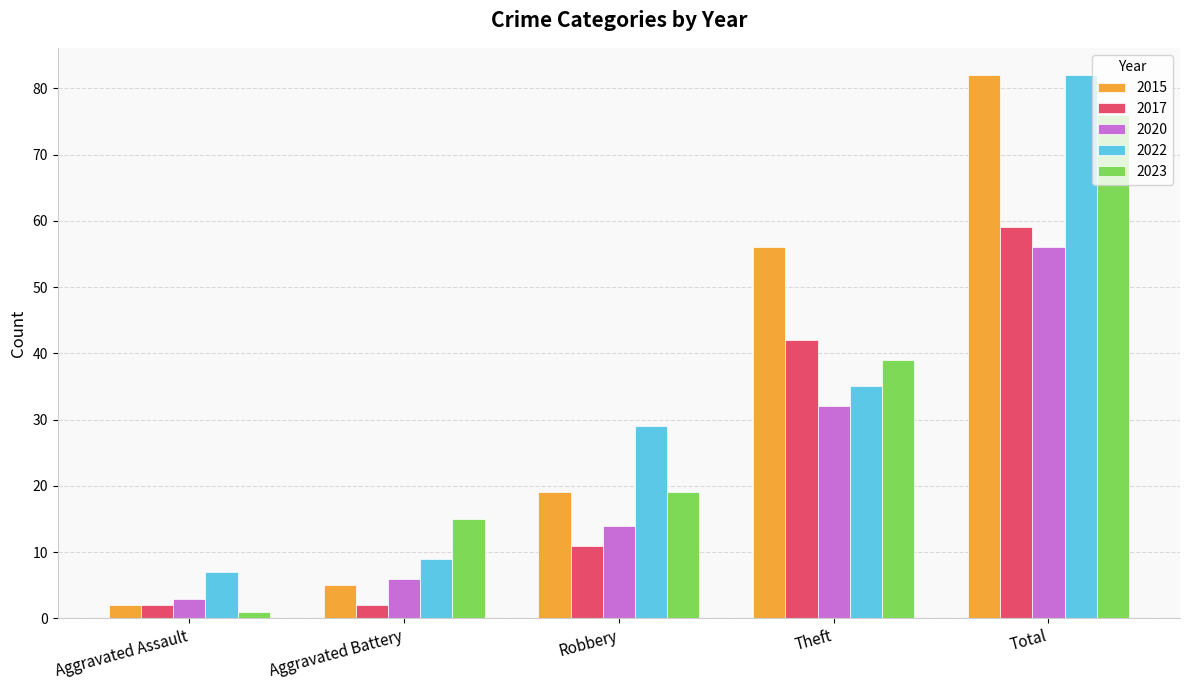

Between Aggravated Battery and Total, which series saw the biggest shift?

2015